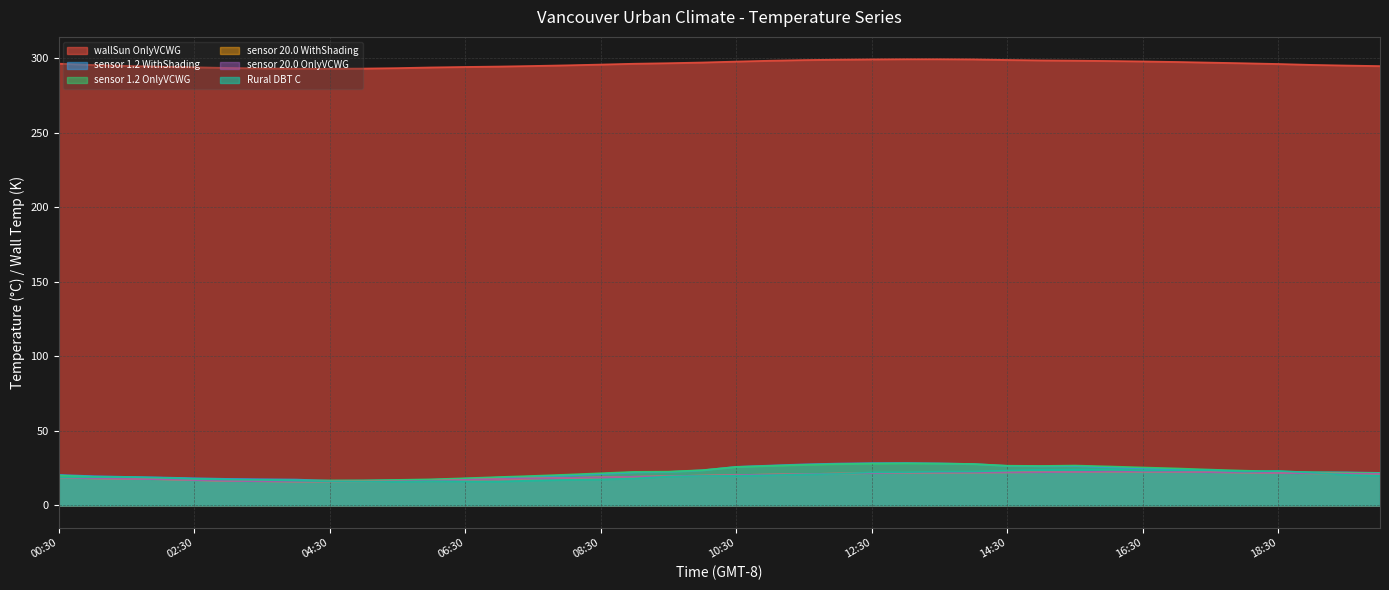

At which category is the sum across all series the highest?

13:30